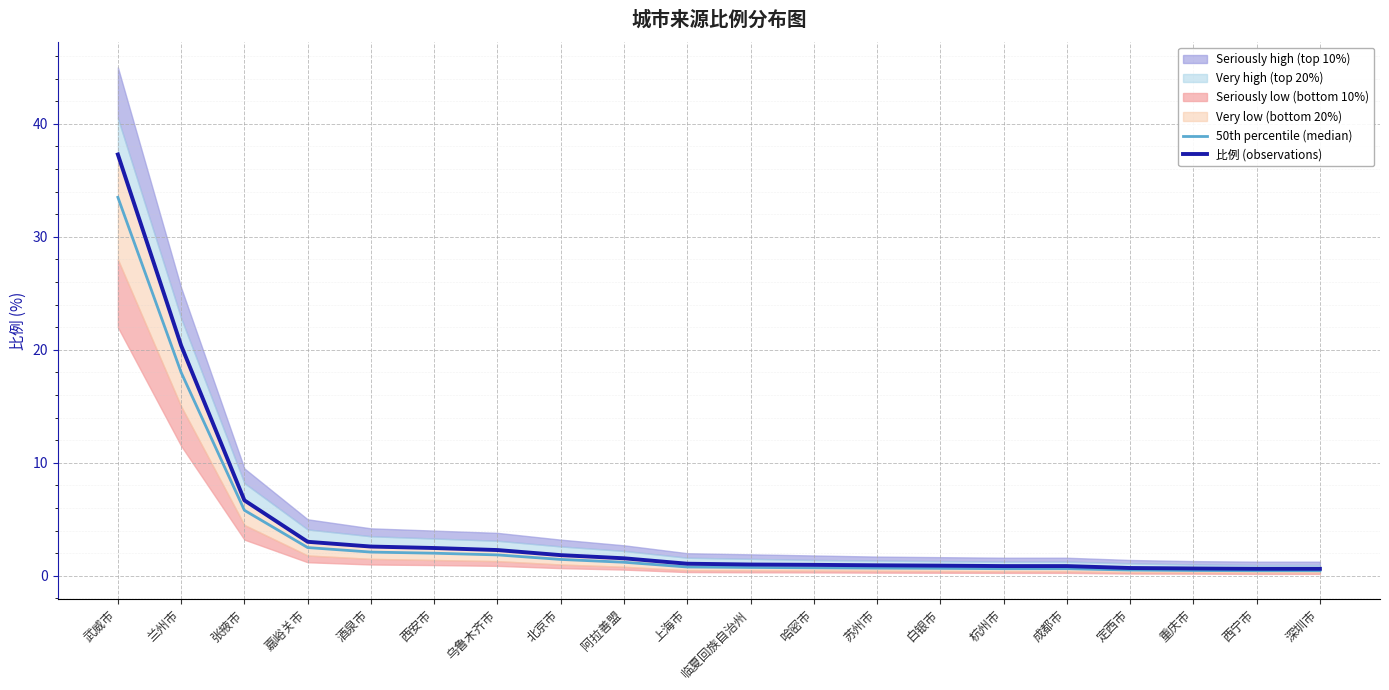

What is the difference between the maximum and minimum values in the 比例 (observations) series?

36.7